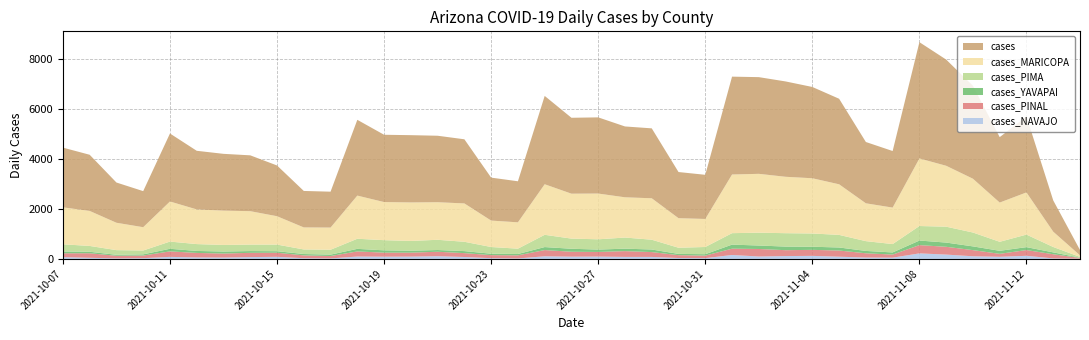

Reading left to right, transcribe all the data shown in this chart.

cases_NAVAJO: 72	46	23	31	83	61	56	74	85	30	22	96	90	93	109	78	31	21	106	91	94	82	81	37	32	159	98	115	123	90	56	52	223	175	107	86	126	22	12
cases_PINAL: 155	182	104	105	220	180	160	171	164	113	95	205	162	159	179	155	122	124	249	197	186	231	194	115	102	252	301	236	241	247	171	123	331	312	246	119	230	166	28
cases_YAVAPAI: 71	60	39	48	104	80	81	71	61	54	56	103	93	78	70	81	56	53	121	120	95	99	103	50	56	163	139	144	125	122	94	86	183	169	150	121	117	75	11
cases_PIMA: 289	233	187	154	289	274	264	259	266	183	196	405	407	392	409	374	269	214	491	407	412	445	393	247	289	459	514	537	531	505	392	335	582	637	556	361	503	216	31
cases_MARICOPA: 1481	1403	1097	934	1606	1389	1375	1339	1136	883	888	1729	1527	1542	1506	1536	1059	1055	2026	1800	1833	1613	1660	1184	1123	2350	2358	2260	2213	2027	1516	1461	2707	2440	2155	1572	1689	613	62
cases: 2392	2250	1612	1445	2724	2349	2275	2237	2033	1461	1438	3036	2696	2695	2663	2570	1721	1645	3539	3041	3052	2838	2801	1849	1769	3921	3874	3820	3657	3427	2456	2267	4659	4255	3724	2621	3045	1253	215